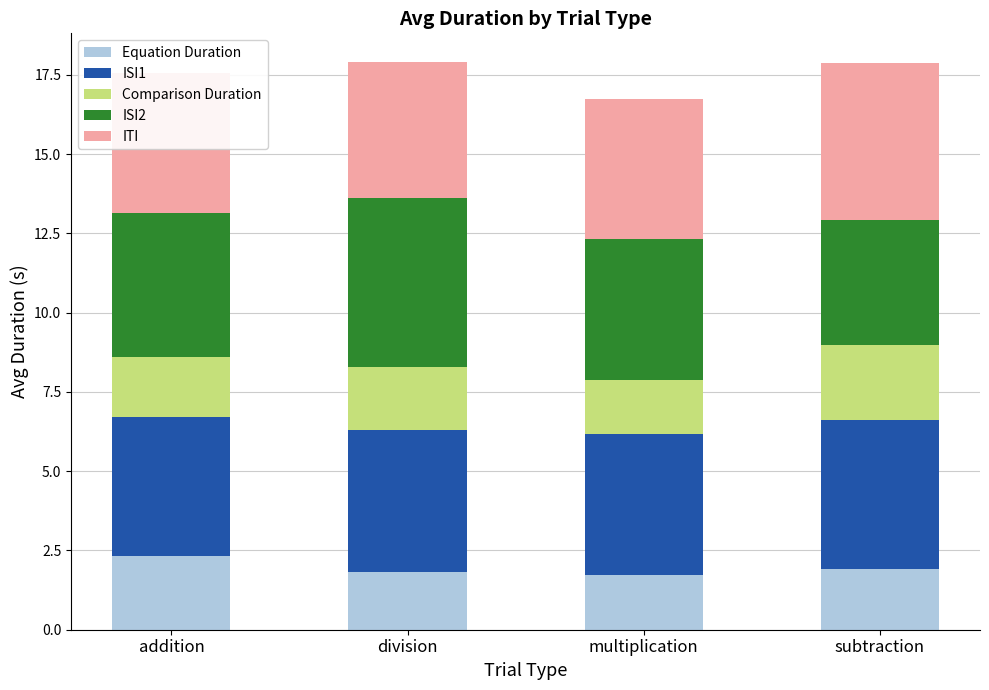

The value of Equation Duration at subtraction is 3.3. True or false?

False